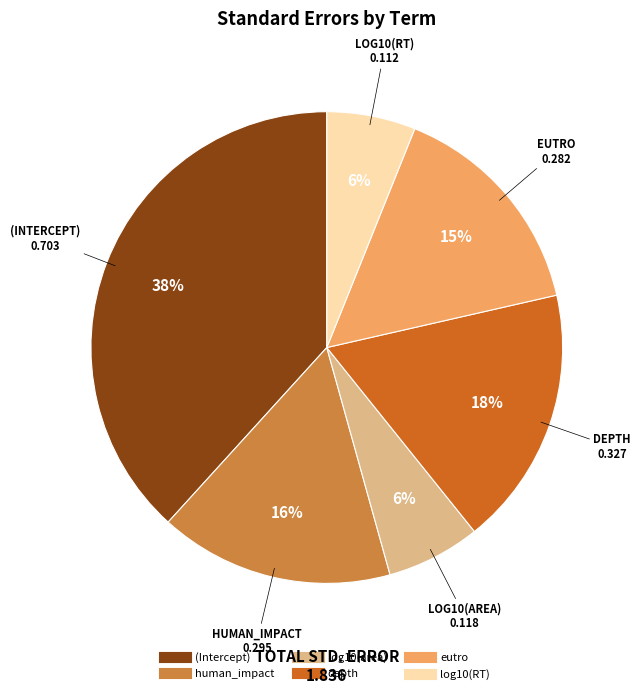

How many slices are in this pie chart?

6